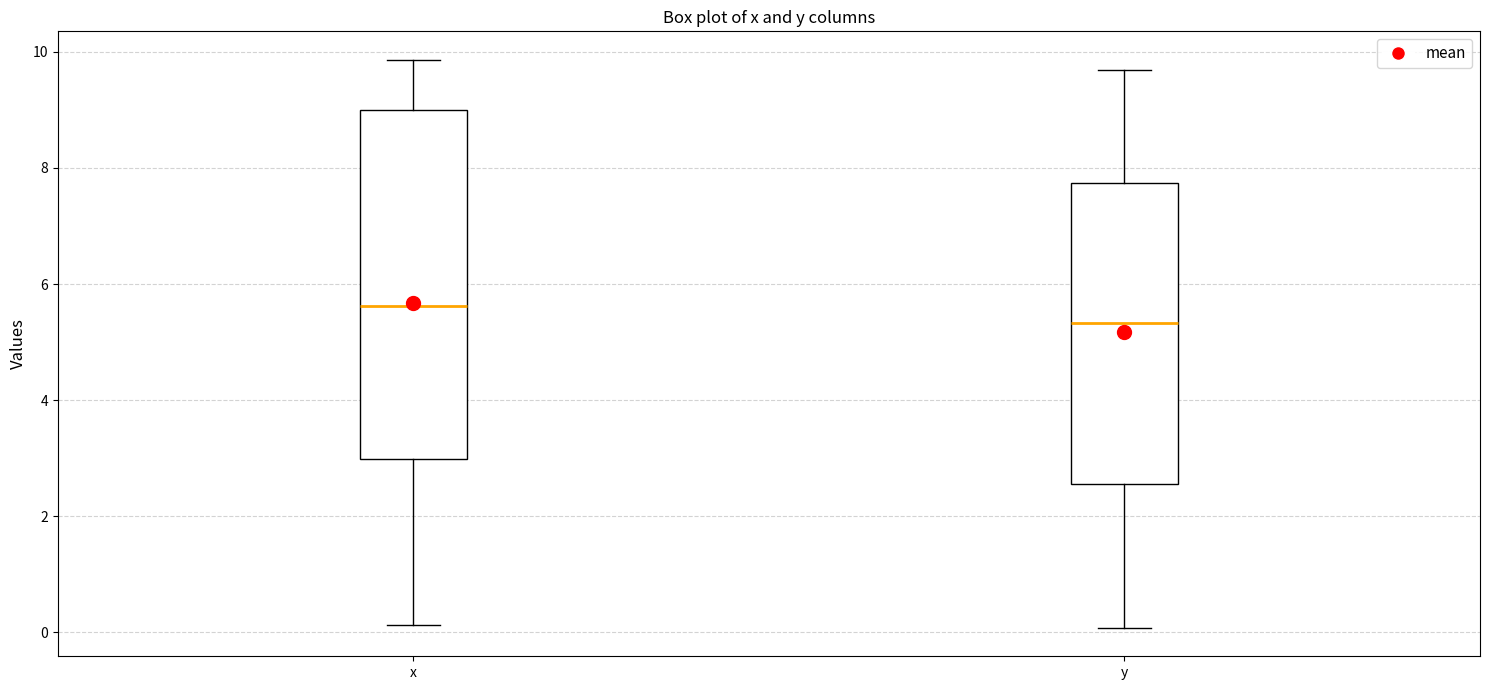

Reading left to right, transcribe this box plot: for each box, give where its median line is, the range the box spans, and where its two whiskers end, as read against the y-axis. The values are not printed on the chart, so give them approximately, as read against the axis.

x: median 5.6, box 3.0 to 9.0, whiskers 0.2 to 9.8
y: median 5.4, box 2.6 to 7.8, whiskers 0.0 to 9.6